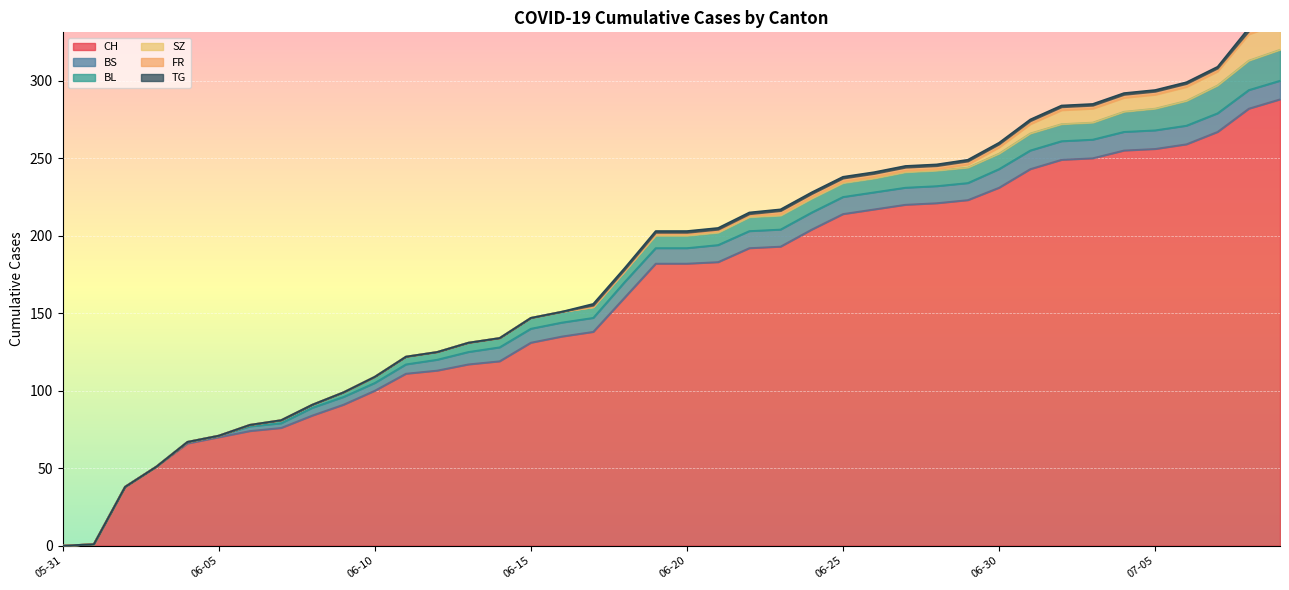

Reading left to right, transcribe all the data shown in this chart.

CH: 2020-05-31=0	2020-06-01=1	2020-06-02=38	2020-06-03=51	2020-06-04=66	2020-06-05=70	2020-06-06=74	2020-06-07=76	2020-06-08=84	2020-06-09=91	2020-06-10=100	2020-06-11=111	2020-06-12=113	2020-06-13=117	2020-06-14=119	2020-06-15=131	2020-06-16=135	2020-06-17=138	2020-06-18=160	2020-06-19=182	2020-06-20=182	2020-06-21=183	2020-06-22=192	2020-06-23=193	2020-06-24=204	2020-06-25=214	2020-06-26=217	2020-06-27=220	2020-06-28=221	2020-06-29=223	2020-06-30=231	2020-07-01=243	2020-07-02=249	2020-07-03=250	2020-07-04=255	2020-07-05=256	2020-07-06=259	2020-07-07=267	2020-07-08=282	2020-07-09=288
BS: 2020-05-31=0	2020-06-01=0	2020-06-02=0	2020-06-03=0	2020-06-04=1	2020-06-05=1	2020-06-06=3	2020-06-07=3	2020-06-08=5	2020-06-09=5	2020-06-10=5	2020-06-11=6	2020-06-12=7	2020-06-13=8	2020-06-14=9	2020-06-15=9	2020-06-16=9	2020-06-17=9	2020-06-18=10	2020-06-19=10	2020-06-20=10	2020-06-21=11	2020-06-22=11	2020-06-23=11	2020-06-24=11	2020-06-25=11	2020-06-26=11	2020-06-27=11	2020-06-28=11	2020-06-29=11	2020-06-30=12	2020-07-01=12	2020-07-02=12	2020-07-03=12	2020-07-04=12	2020-07-05=12	2020-07-06=12	2020-07-07=12	2020-07-08=12	2020-07-09=12
BL: 2020-05-31=0	2020-06-01=0	2020-06-02=0	2020-06-03=0	2020-06-04=0	2020-06-05=0	2020-06-06=1	2020-06-07=2	2020-06-08=2	2020-06-09=3	2020-06-10=4	2020-06-11=5	2020-06-12=5	2020-06-13=6	2020-06-14=6	2020-06-15=7	2020-06-16=7	2020-06-17=7	2020-06-18=7	2020-06-19=8	2020-06-20=8	2020-06-21=8	2020-06-22=9	2020-06-23=9	2020-06-24=9	2020-06-25=9	2020-06-26=9	2020-06-27=10	2020-06-28=10	2020-06-29=10	2020-06-30=10	2020-07-01=11	2020-07-02=11	2020-07-03=11	2020-07-04=13	2020-07-05=14	2020-07-06=16	2020-07-07=18	2020-07-08=19	2020-07-09=20
SZ: 2020-05-31=0	2020-06-01=0	2020-06-02=0	2020-06-03=0	2020-06-04=0	2020-06-05=0	2020-06-06=0	2020-06-07=0	2020-06-08=0	2020-06-09=0	2020-06-10=0	2020-06-11=0	2020-06-12=0	2020-06-13=0	2020-06-14=0	2020-06-15=0	2020-06-16=0	2020-06-17=0	2020-06-18=0	2020-06-19=1	2020-06-20=1	2020-06-21=1	2020-06-22=1	2020-06-23=1	2020-06-24=1	2020-06-25=1	2020-06-26=1	2020-06-27=1	2020-06-28=1	2020-06-29=2	2020-06-30=4	2020-07-01=6	2020-07-02=9	2020-07-03=9	2020-07-04=9	2020-07-05=9	2020-07-06=9	2020-07-07=9	2020-07-08=17	2020-07-09=17
FR: 2020-05-31=0	2020-06-01=0	2020-06-02=0	2020-06-03=0	2020-06-04=0	2020-06-05=0	2020-06-06=0	2020-06-07=0	2020-06-08=0	2020-06-09=0	2020-06-10=0	2020-06-11=0	2020-06-12=0	2020-06-13=0	2020-06-14=0	2020-06-15=0	2020-06-16=0	2020-06-17=1	2020-06-18=1	2020-06-19=1	2020-06-20=1	2020-06-21=1	2020-06-22=1	2020-06-23=2	2020-06-24=2	2020-06-25=2	2020-06-26=2	2020-06-27=2	2020-06-28=2	2020-06-29=2	2020-06-30=2	2020-07-01=2	2020-07-02=2	2020-07-03=2	2020-07-04=2	2020-07-05=2	2020-07-06=2	2020-07-07=2	2020-07-08=2	2020-07-09=2
TG: 2020-05-31=0	2020-06-01=0	2020-06-02=0	2020-06-03=0	2020-06-04=0	2020-06-05=0	2020-06-06=0	2020-06-07=0	2020-06-08=0	2020-06-09=0	2020-06-10=0	2020-06-11=0	2020-06-12=0	2020-06-13=0	2020-06-14=0	2020-06-15=0	2020-06-16=0	2020-06-17=1	2020-06-18=1	2020-06-19=1	2020-06-20=1	2020-06-21=1	2020-06-22=1	2020-06-23=1	2020-06-24=1	2020-06-25=1	2020-06-26=1	2020-06-27=1	2020-06-28=1	2020-06-29=1	2020-06-30=1	2020-07-01=1	2020-07-02=1	2020-07-03=1	2020-07-04=1	2020-07-05=1	2020-07-06=1	2020-07-07=1	2020-07-08=2	2020-07-09=2